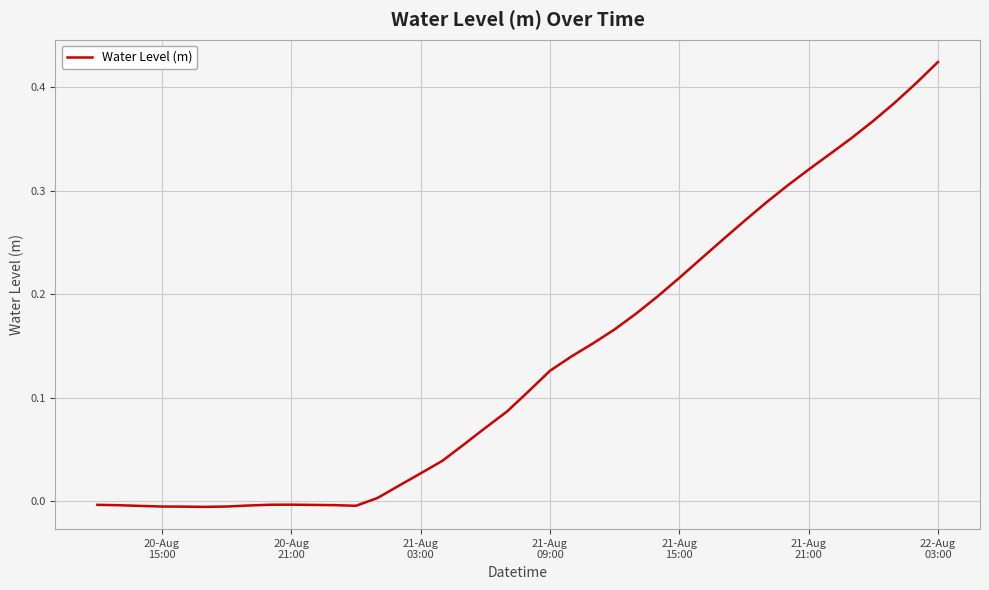

Does the chart have visible grid lines?

Yes